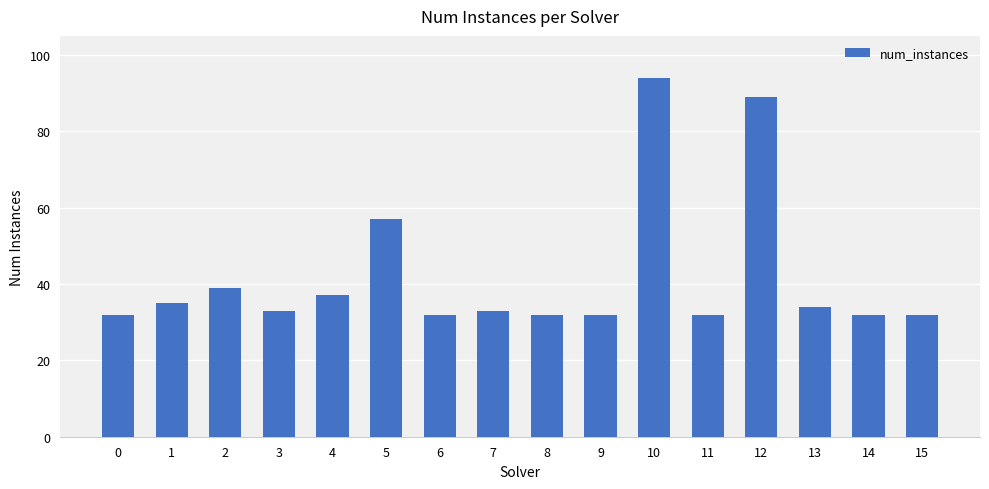

What is the sum of the values at 3 and 5?

90